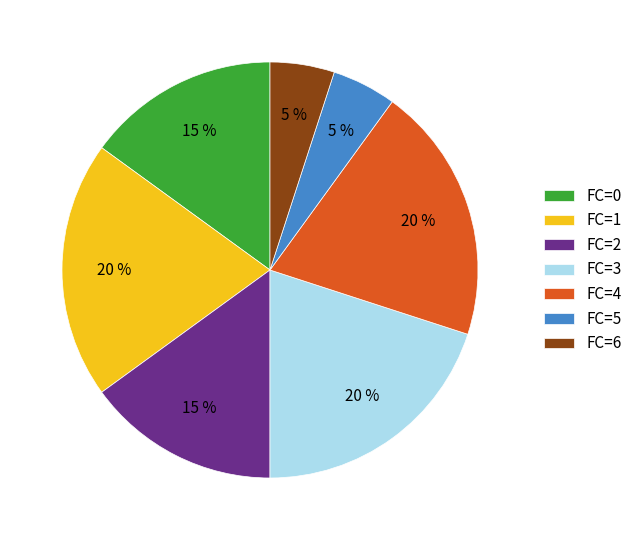

To the nearest percent, what is the difference between the FC=1 and FC=5 slice percentages?

15%